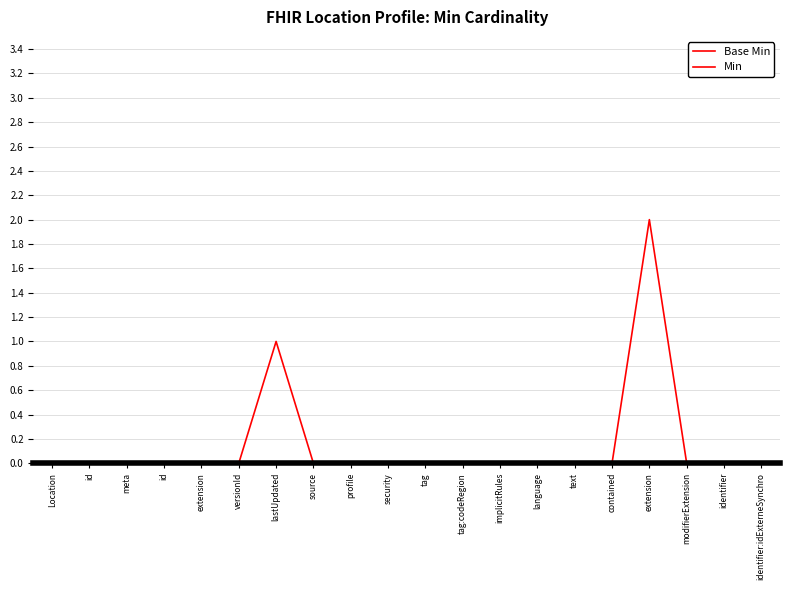

Is the value of Min at meta greater than the value of Base Min at profile?

No